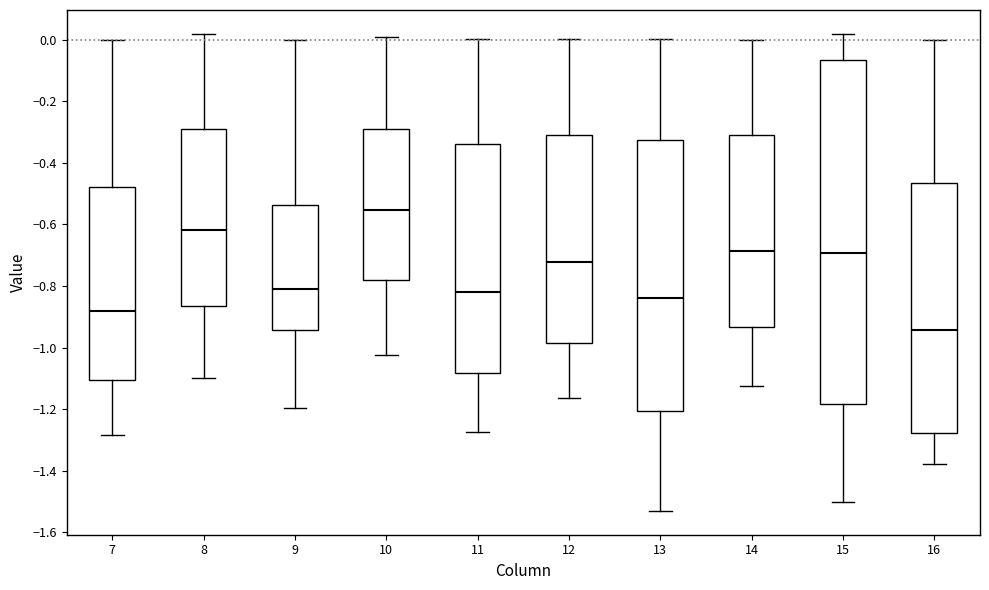

Which box is the tallest, from its lower edge to its upper edge?

15